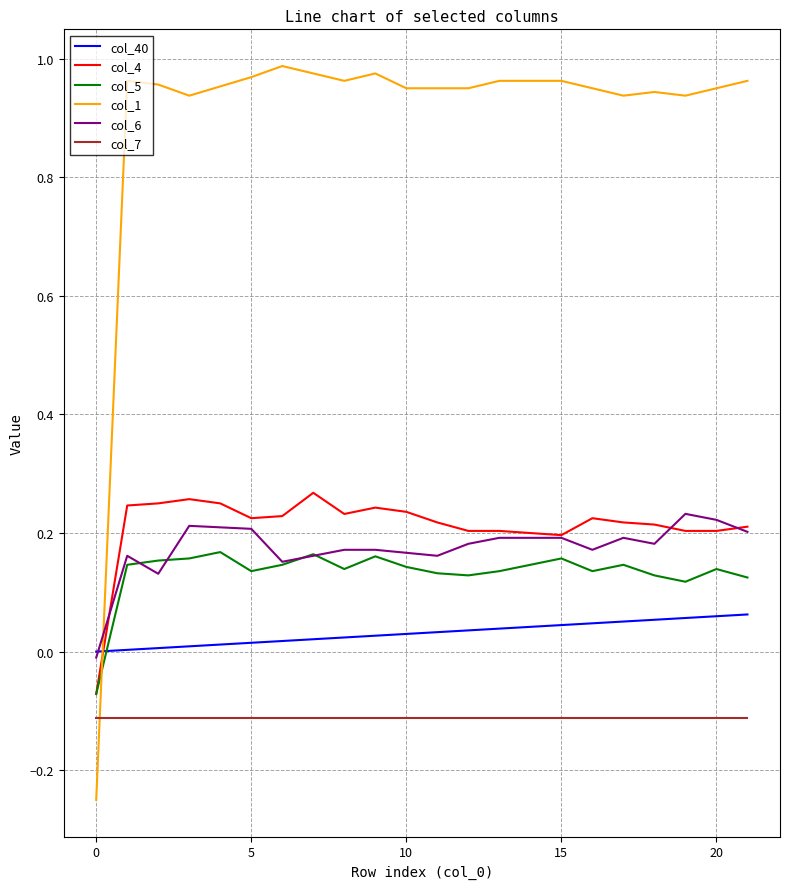

Rank the series by their maximum value, from highest to lowest.

col_1, col_4, col_6, col_5, col_40, col_7